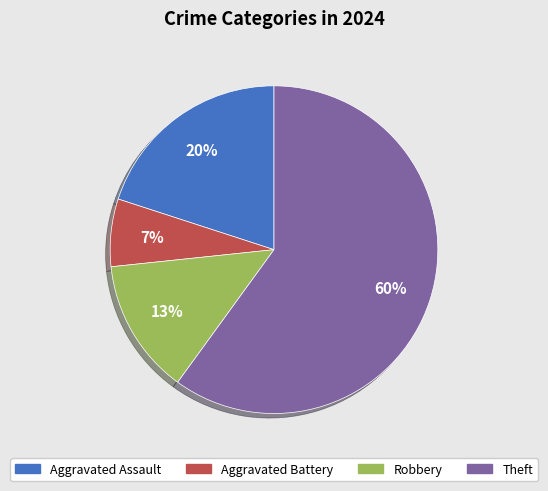

The Aggravated Battery slice represents 1% of the pie. True or false?

False